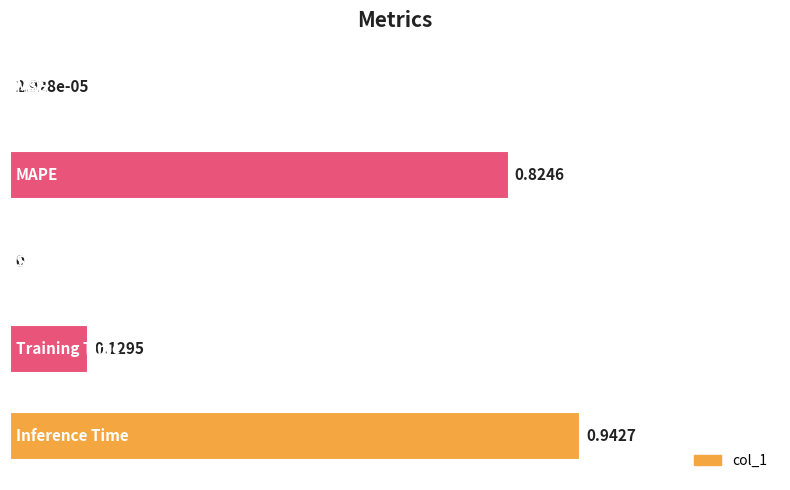

What is the sum of all values?

1.9